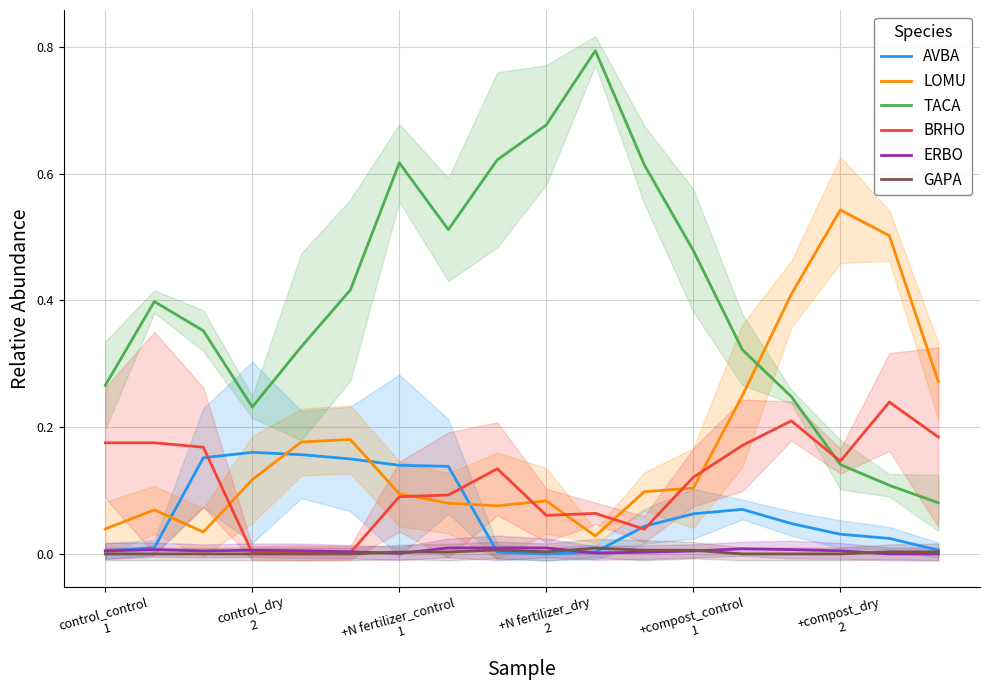

True or false: GAPA and TACA intersect in this chart.

False